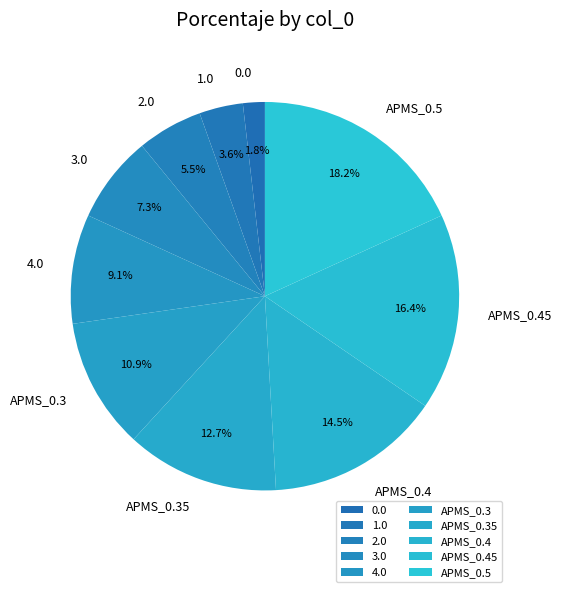

What is the total percentage of 0.0 and APMS_0.5?

20.0%